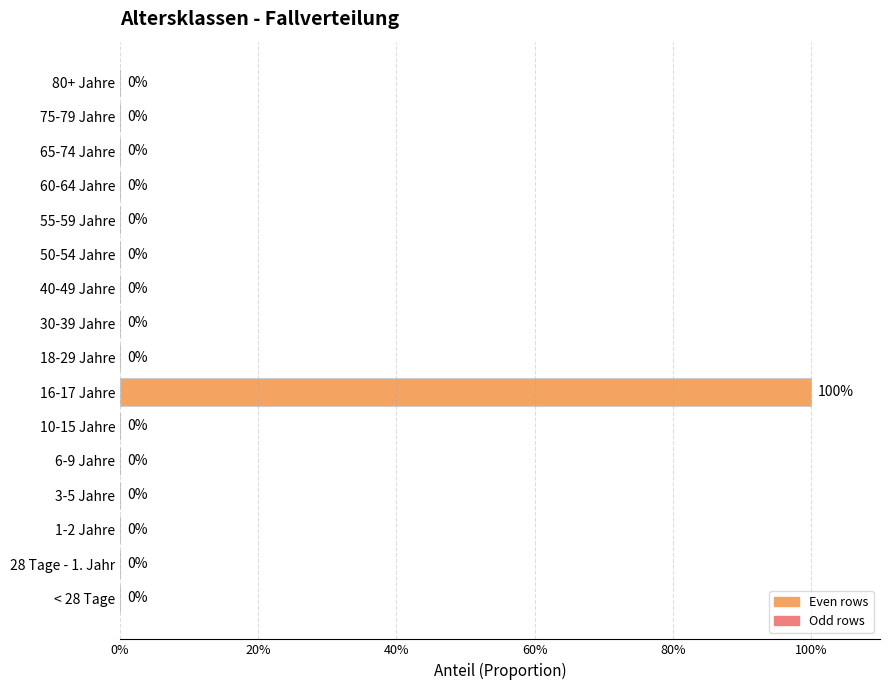

Are the bars horizontal?

Yes